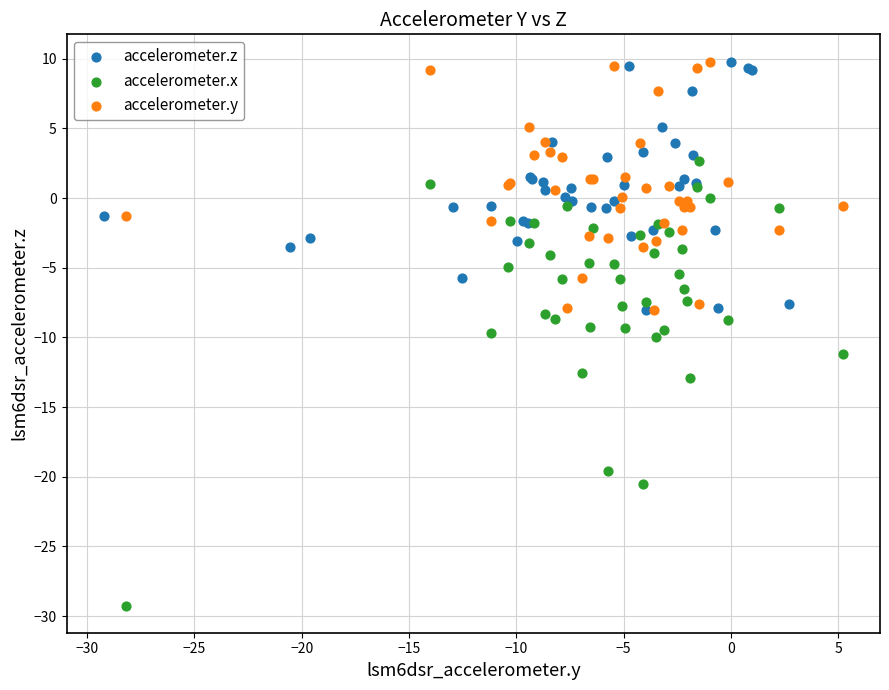

Which series has the widest spread of Y values?

accelerometer.x